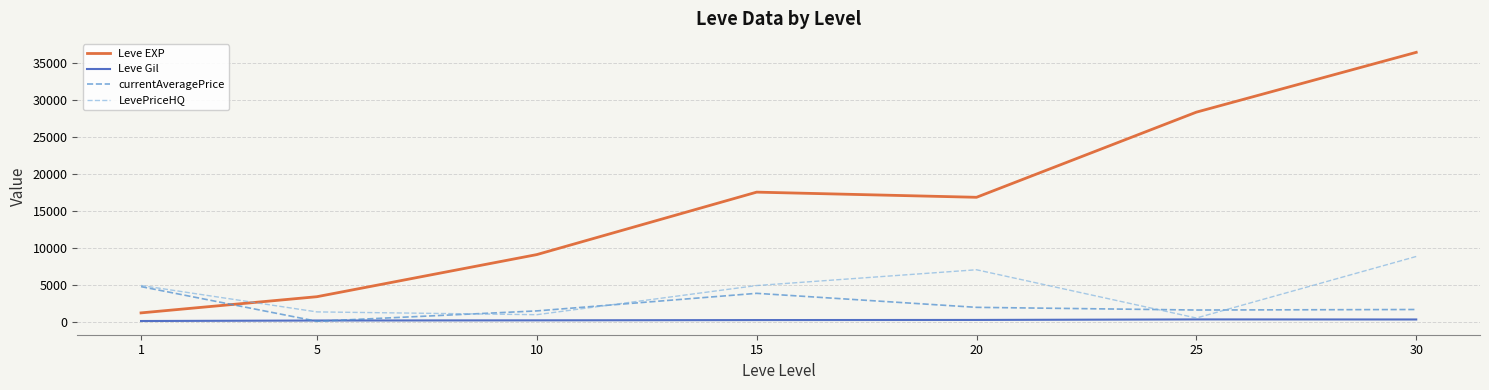

What is the difference between the highest and lowest values at 5?

3327.2